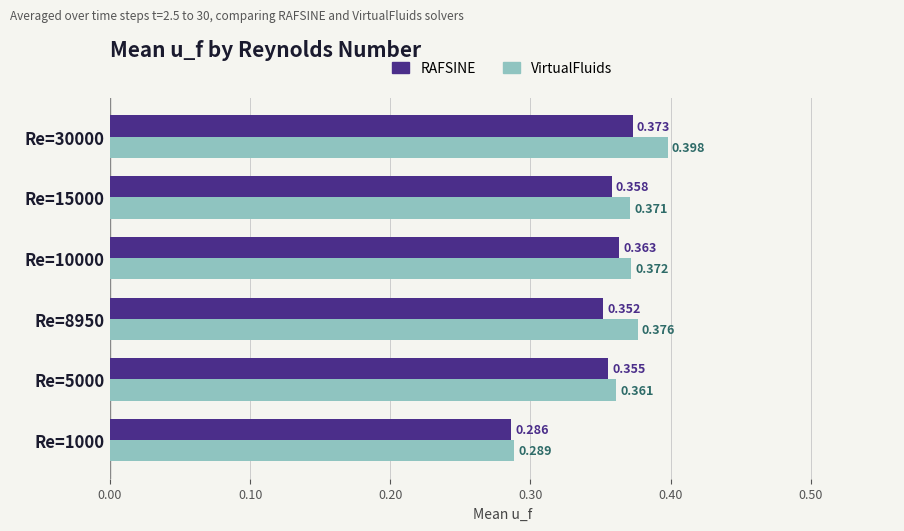

Is the value of RAFSINE at Re=30000 greater than the value of VirtualFluids at Re=1000?

Yes